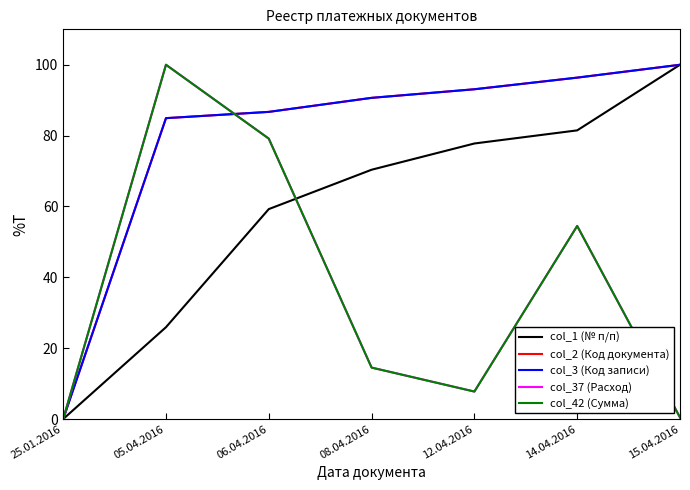

What is the sum of the col_3 (Код записи) values at 14.04.2016 and 12.04.2016?

189.5